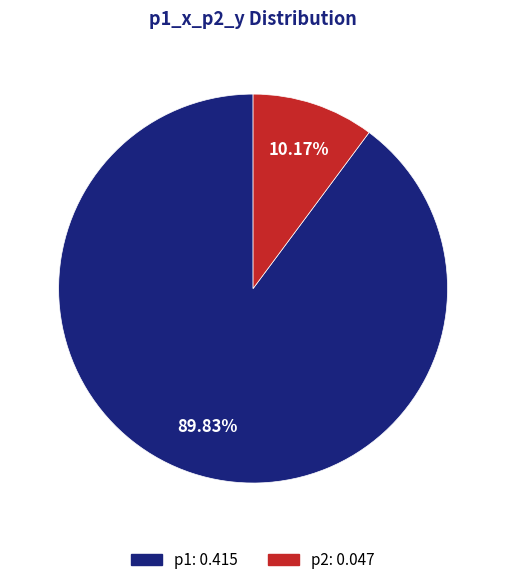

How many segments does this pie chart have?

2